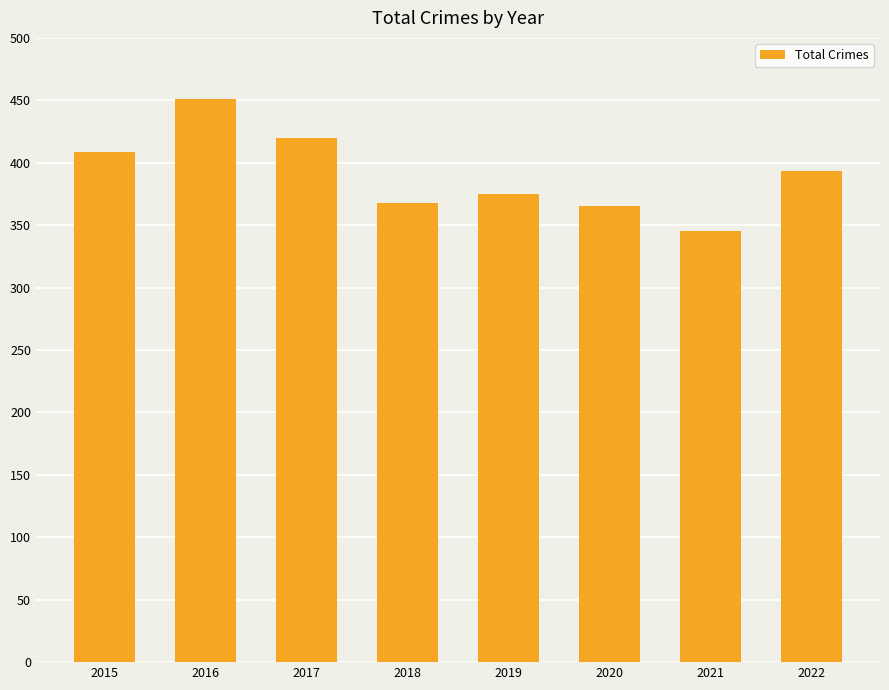

What is the approximate value at 2022, to the nearest 5?

395